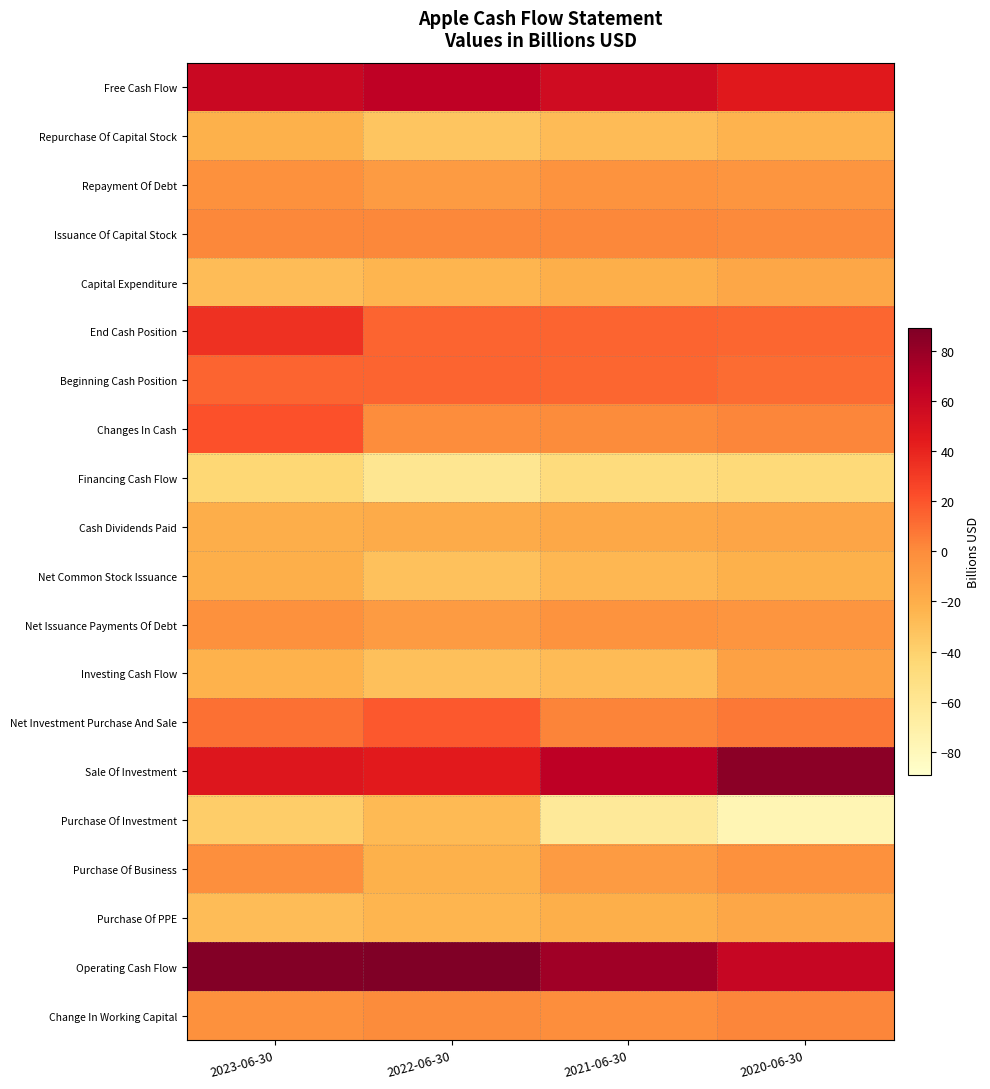

Reading left to right, list all the values displayed in this chart.

Free Cash Flow: 2023-06-30=59.5	2022-06-30=65.1	2021-06-30=56.1	2020-06-30=45.2
Repurchase Of Capital Stock: 2023-06-30=-22.2	2022-06-30=-32.7	2021-06-30=-27.4	2020-06-30=-23.0
Repayment Of Debt: 2023-06-30=-2.8	2022-06-30=-9.0	2021-06-30=-3.8	2020-06-30=-5.5
Issuance Of Capital Stock: 2023-06-30=1.9	2022-06-30=1.8	2021-06-30=1.7	2020-06-30=1.3
Capital Expenditure: 2023-06-30=-28.1	2022-06-30=-23.9	2021-06-30=-20.6	2020-06-30=-15.4
End Cash Position: 2023-06-30=34.7	2022-06-30=13.9	2021-06-30=14.2	2020-06-30=13.6
Beginning Cash Position: 2023-06-30=13.9	2022-06-30=14.2	2021-06-30=13.6	2020-06-30=11.4
Changes In Cash: 2023-06-30=21.0	2022-06-30=-0.2	2021-06-30=0.7	2020-06-30=2.4
Financing Cash Flow: 2023-06-30=-43.9	2022-06-30=-58.9	2021-06-30=-48.5	2020-06-30=-46.0
Cash Dividends Paid: 2023-06-30=-19.8	2022-06-30=-18.1	2021-06-30=-16.5	2020-06-30=-15.1
Net Common Stock Issuance: 2023-06-30=-20.4	2022-06-30=-30.9	2021-06-30=-25.7	2020-06-30=-21.6
Net Issuance Payments Of Debt: 2023-06-30=-2.8	2022-06-30=-9.0	2021-06-30=-3.8	2020-06-30=-5.5
Investing Cash Flow: 2023-06-30=-22.7	2022-06-30=-30.3	2021-06-30=-27.6	2020-06-30=-12.2
Net Investment Purchase And Sale: 2023-06-30=10.2	2022-06-30=18.4	2021-06-30=2.9	2020-06-30=7.0
Sale Of Investment: 2023-06-30=47.9	2022-06-30=44.9	2021-06-30=65.8	2020-06-30=84.2
Purchase Of Investment: 2023-06-30=-37.7	2022-06-30=-26.5	2021-06-30=-62.9	2020-06-30=-77.2
Purchase Of Business: 2023-06-30=-1.7	2022-06-30=-22.0	2021-06-30=-8.9	2020-06-30=-2.5
Purchase Of PPE: 2023-06-30=-28.1	2022-06-30=-23.9	2021-06-30=-20.6	2020-06-30=-15.4
Operating Cash Flow: 2023-06-30=87.6	2022-06-30=89.0	2021-06-30=76.7	2020-06-30=60.7
Change In Working Capital: 2023-06-30=-2.4	2022-06-30=0.4	2021-06-30=-0.9	2020-06-30=2.1